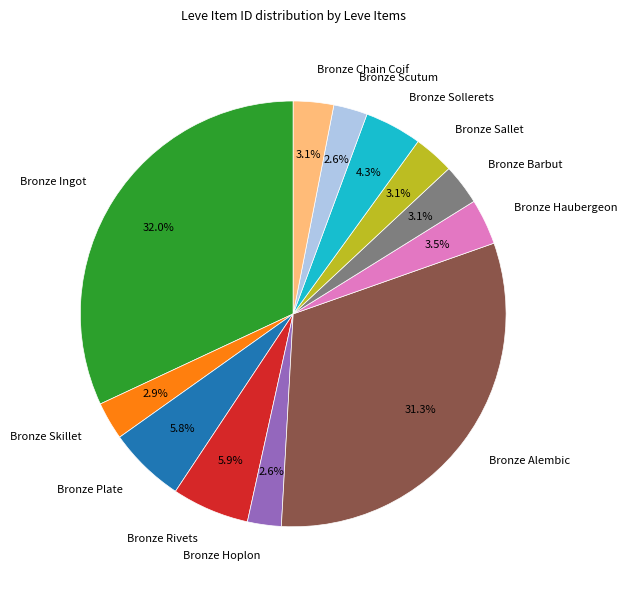

What is the ratio of the value at Bronze Sallet to the value at Bronze Ingot?

0.1